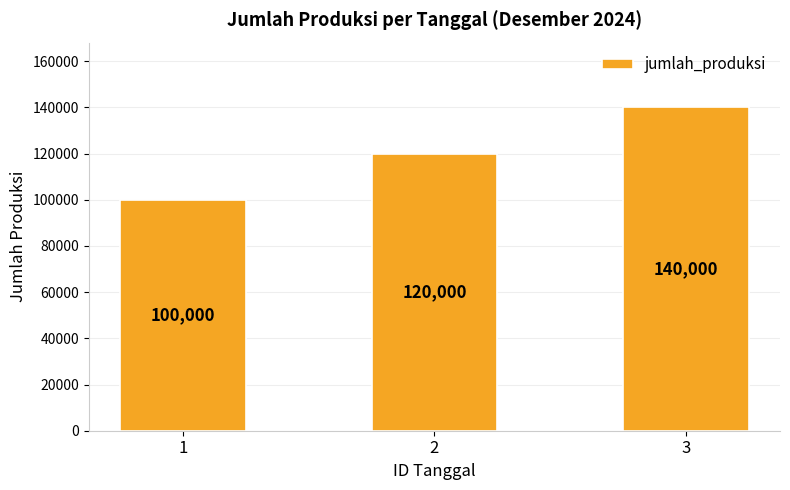

How many data points are less than 120000?

1